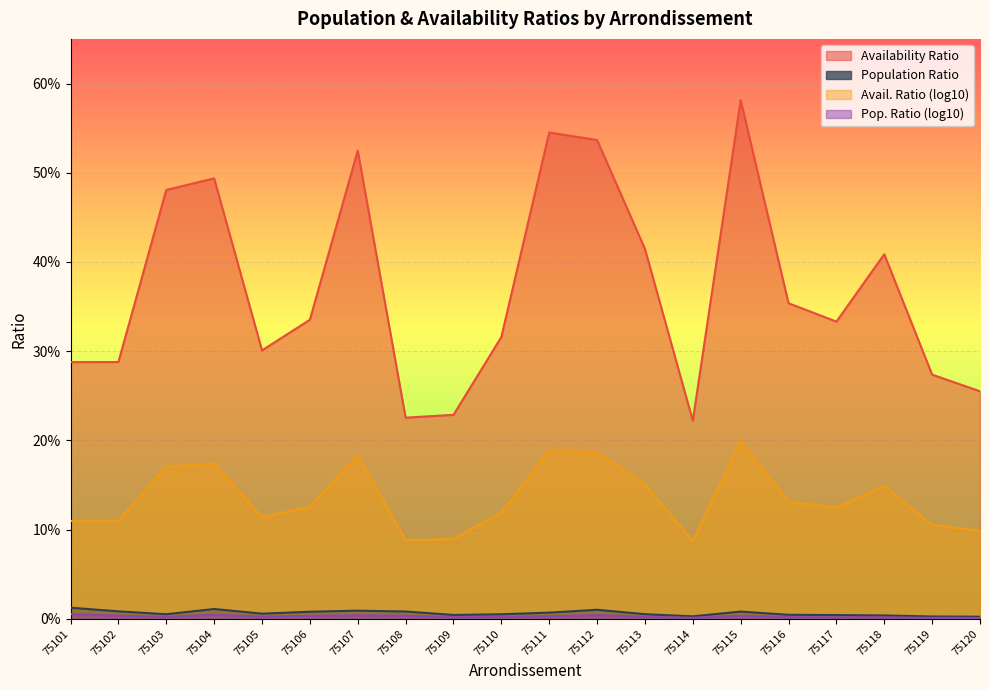

How many ratio_pop_log10 values are between 0 and 1?

20